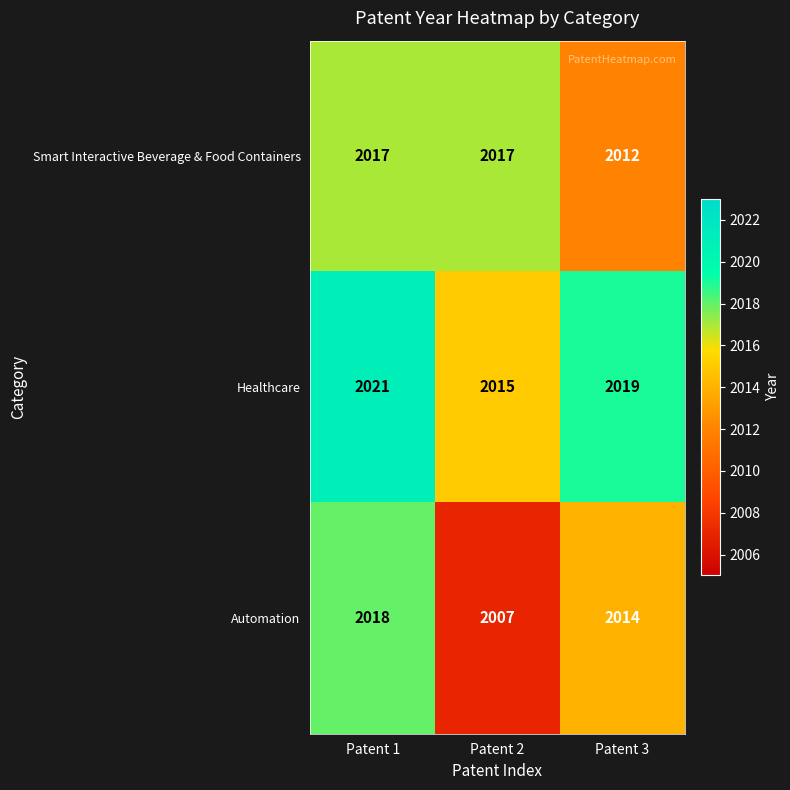

List the series in order of their overall mean, highest first.

Healthcare, Smart Interactive Beverage & Food Containers, Automation